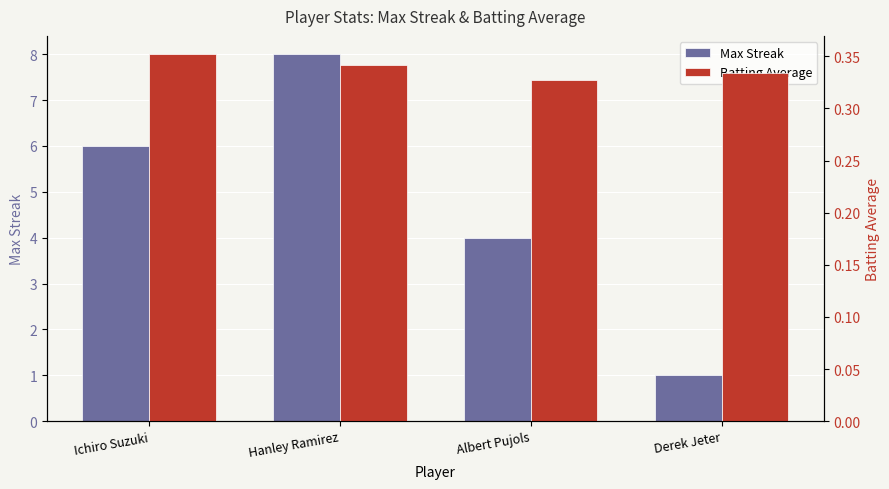

List the labels in order of Batting Average value, largest first.

Ichiro Suzuki, Hanley Ramirez, Derek Jeter, Albert Pujols